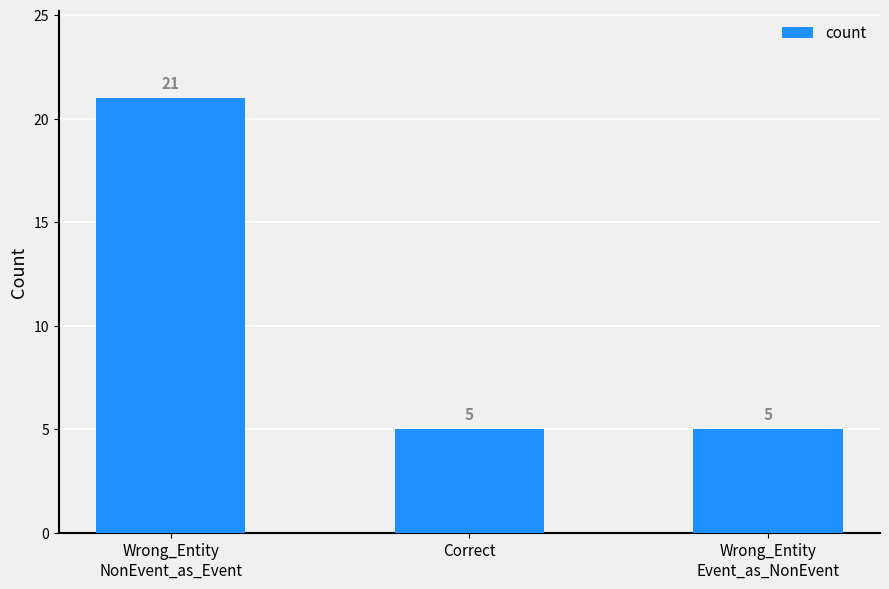

Does the chart contain any negative values?

No